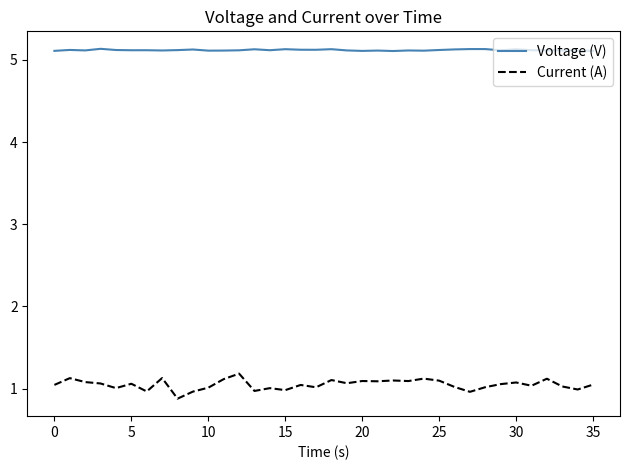

Does the chart have visible grid lines?

No